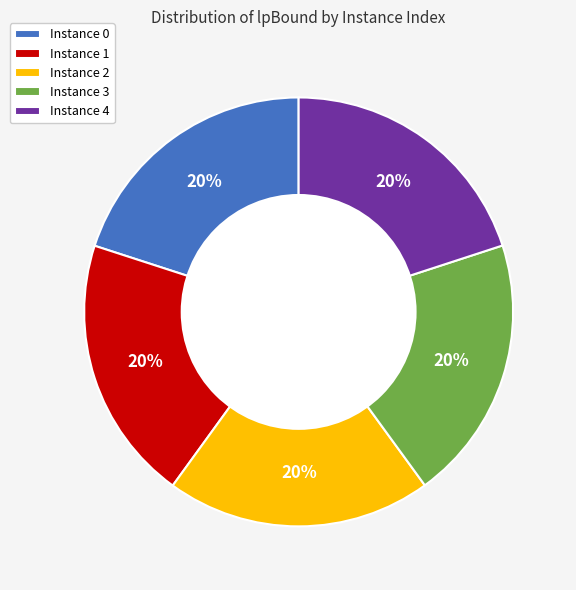

What percentage is the Instance 2 slice, to the nearest percent?

20%